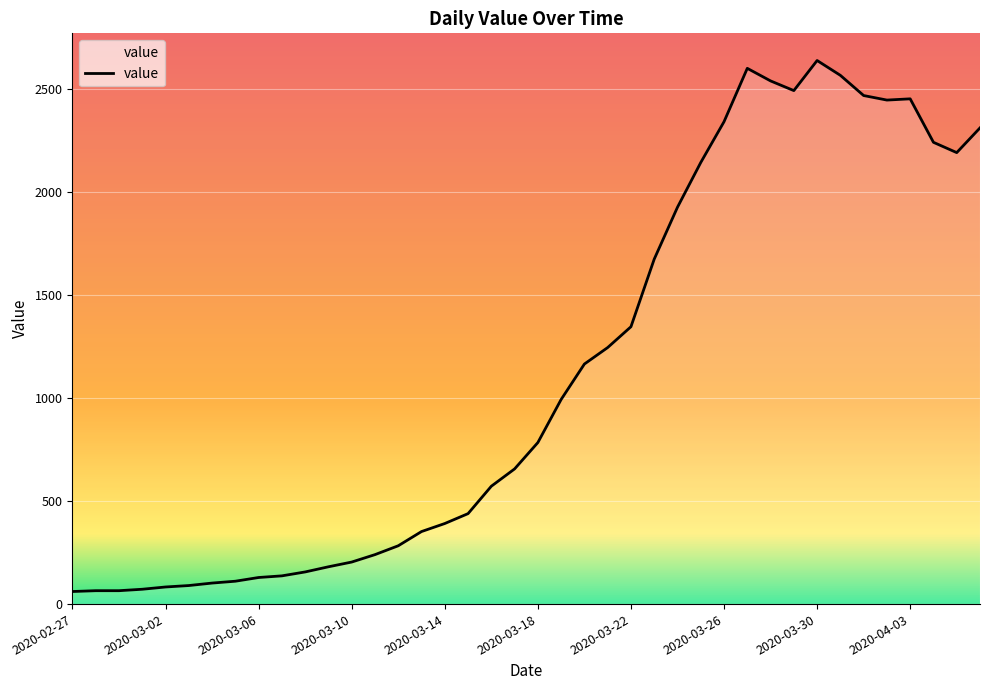

How many series are shown in this chart?

1